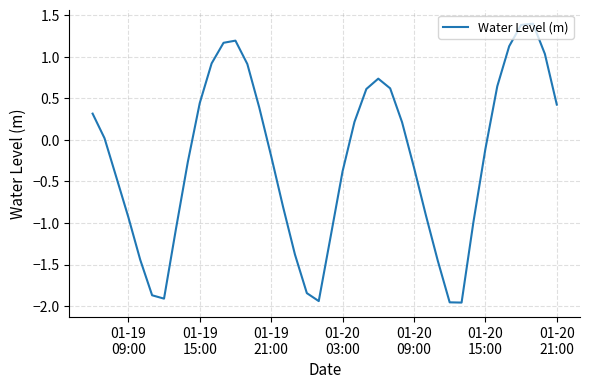

What is the difference between the maximum and minimum values?

3.4